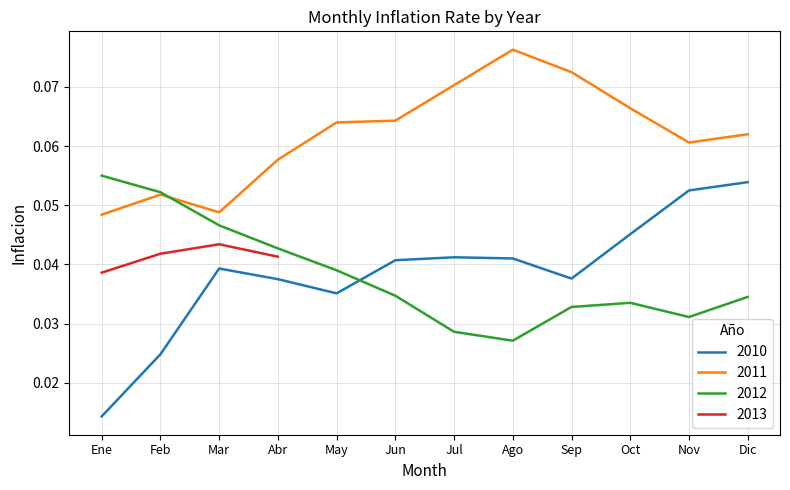

What is the difference between the second highest and minimum values?

0.1